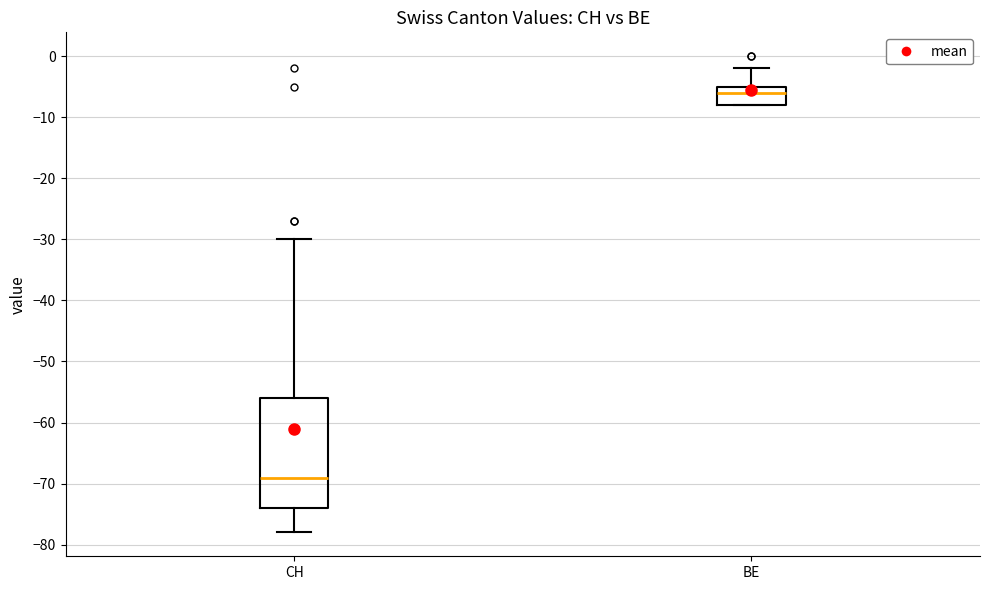

Reading left to right, transcribe this box plot: for each box, give where its median line is, the range the box spans, and where its two whiskers end, as read against the y-axis. The values are not printed on the chart, so give them approximately, as read against the axis.

CH: median -69, box -74 to -56, whiskers -78 to -30
BE: median -6, box -8 to -5, whiskers -8 to -2